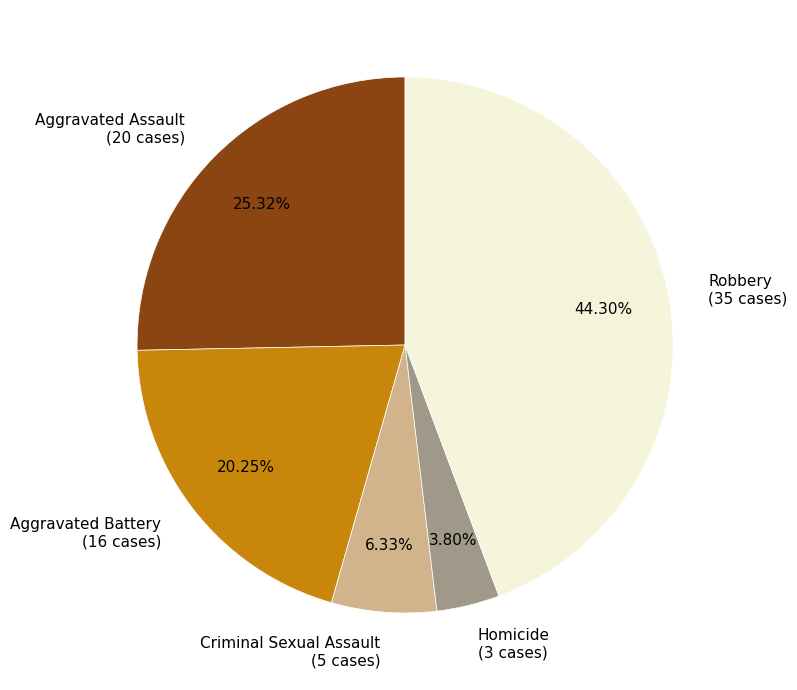

Approximately how many times larger is the value at Robbery compared to Criminal Sexual Assault?

7.0